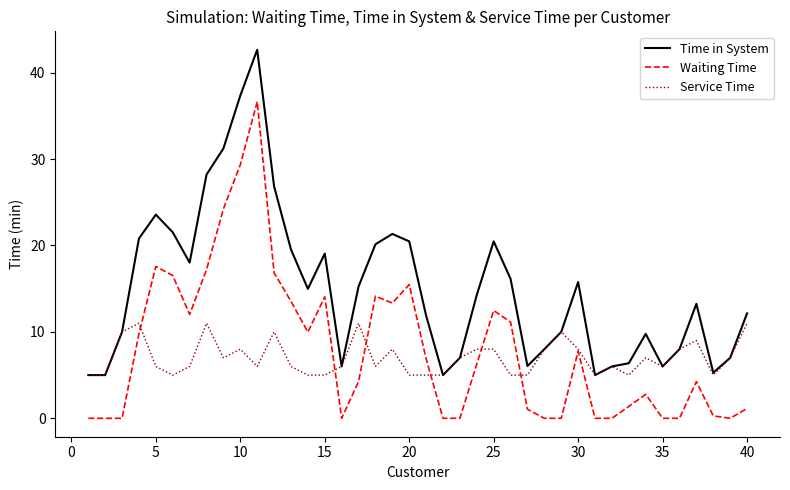

True or false: Time in System and Waiting Time cross at least once.

False